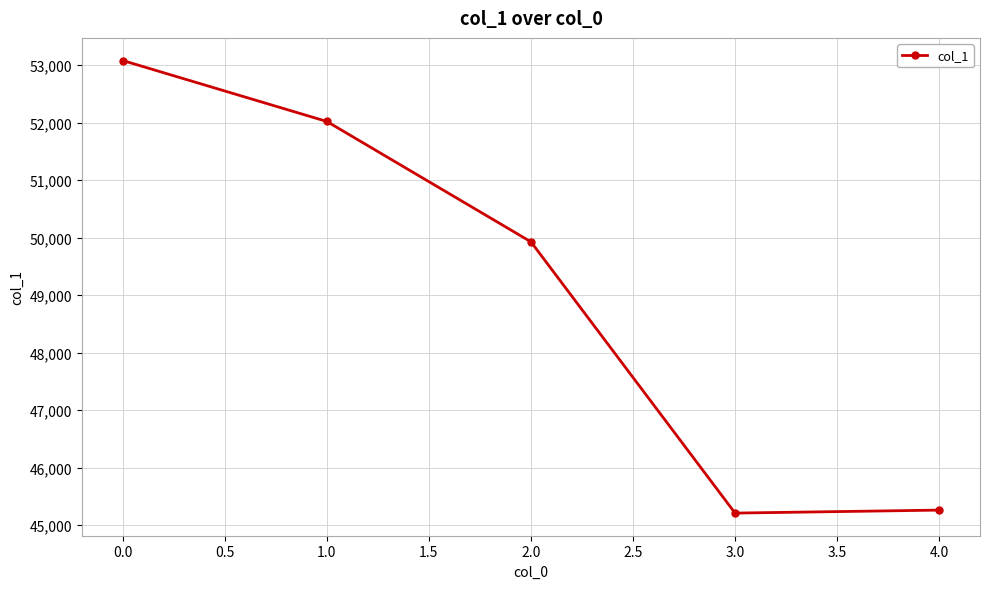

What is the greatest value displayed?

53081